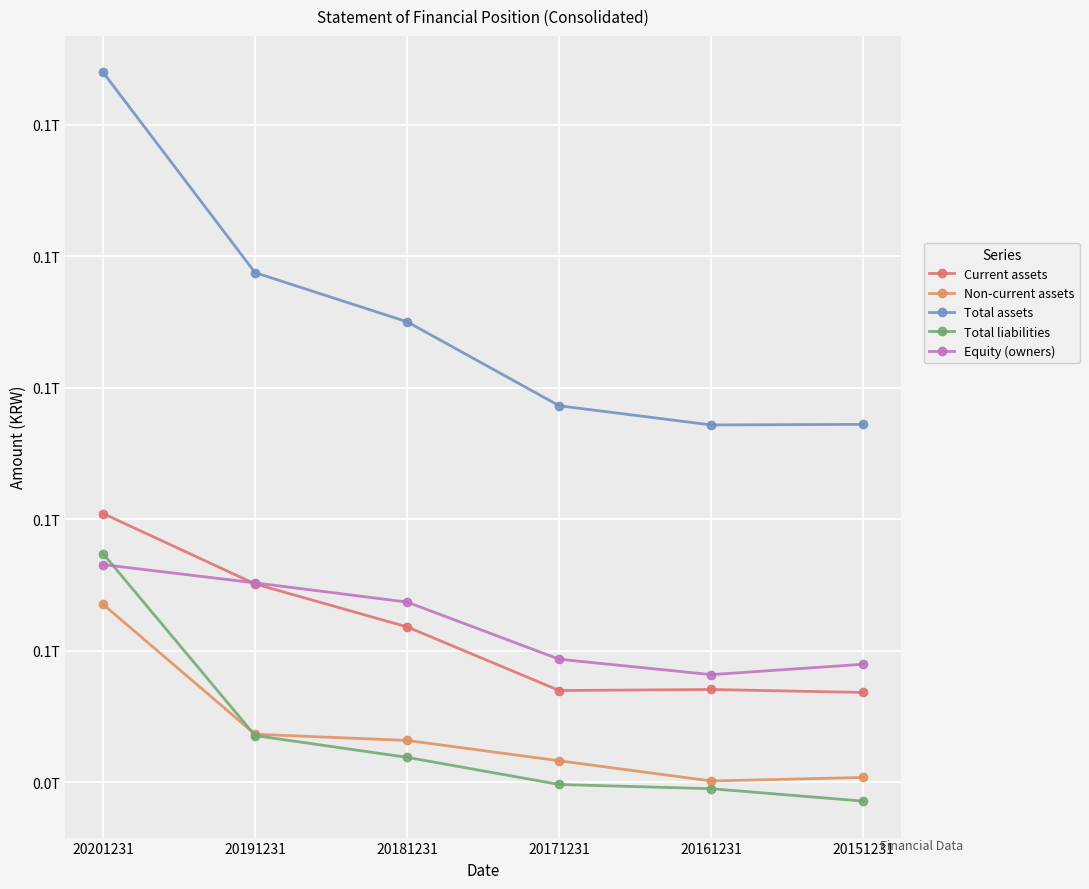

Is this an area chart (filled region under the line)?

No